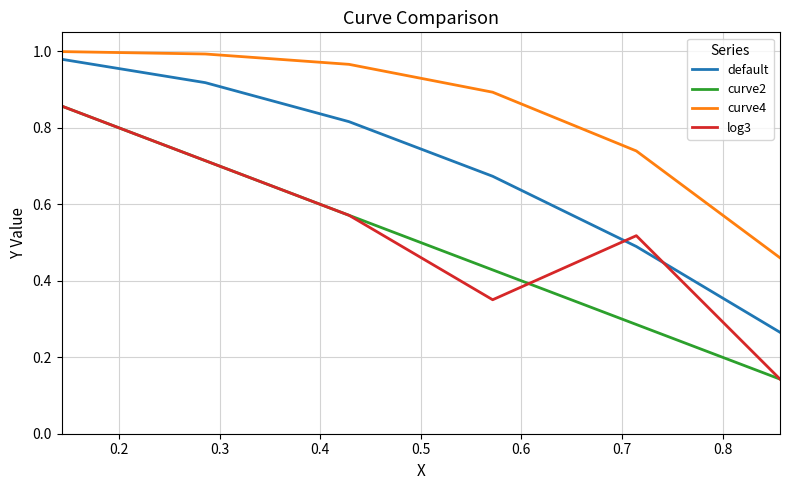

True or false: default and curve2 intersect in this chart.

False